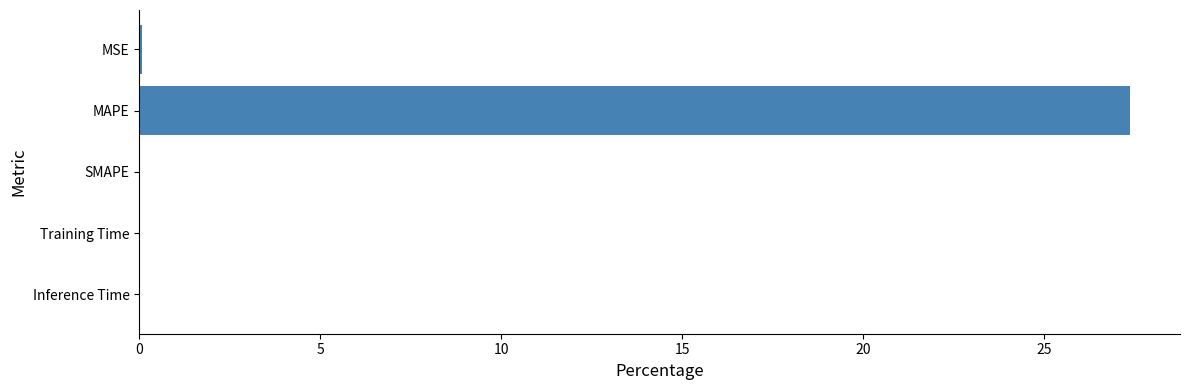

Which label corresponds to the largest value in the chart?

MAPE